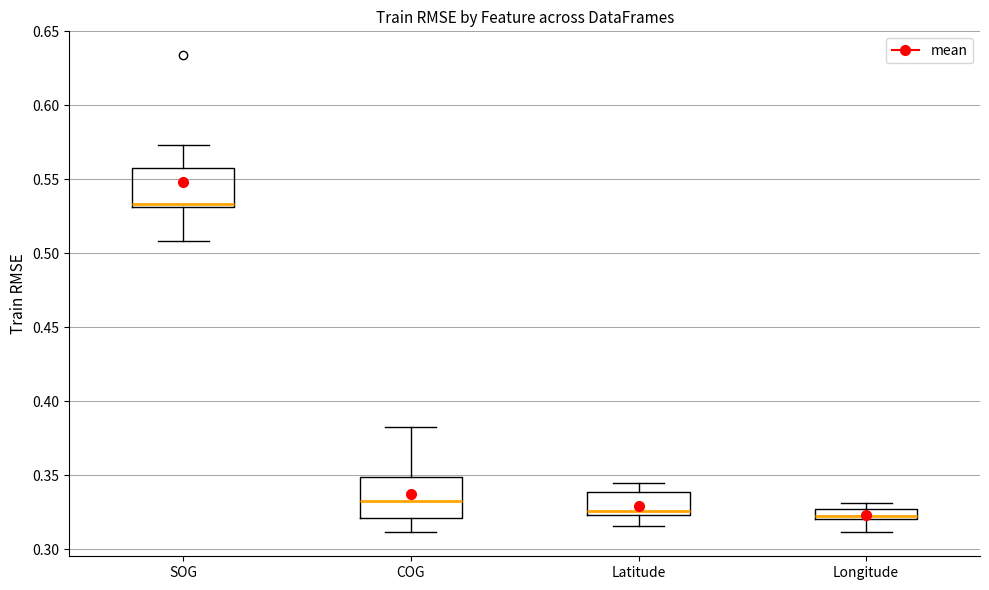

Which box has the highest median line?

SOG